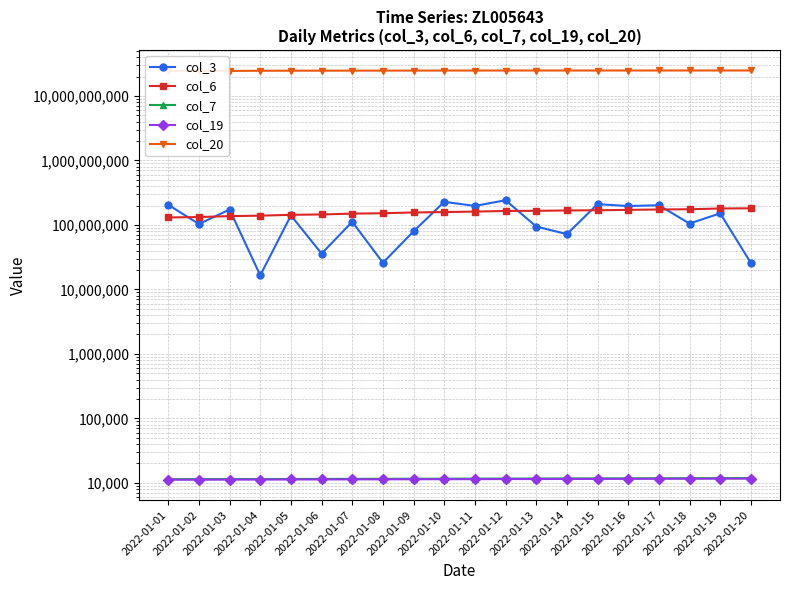

What is the difference between the highest and lowest values at 2022-01-06?

24716478462